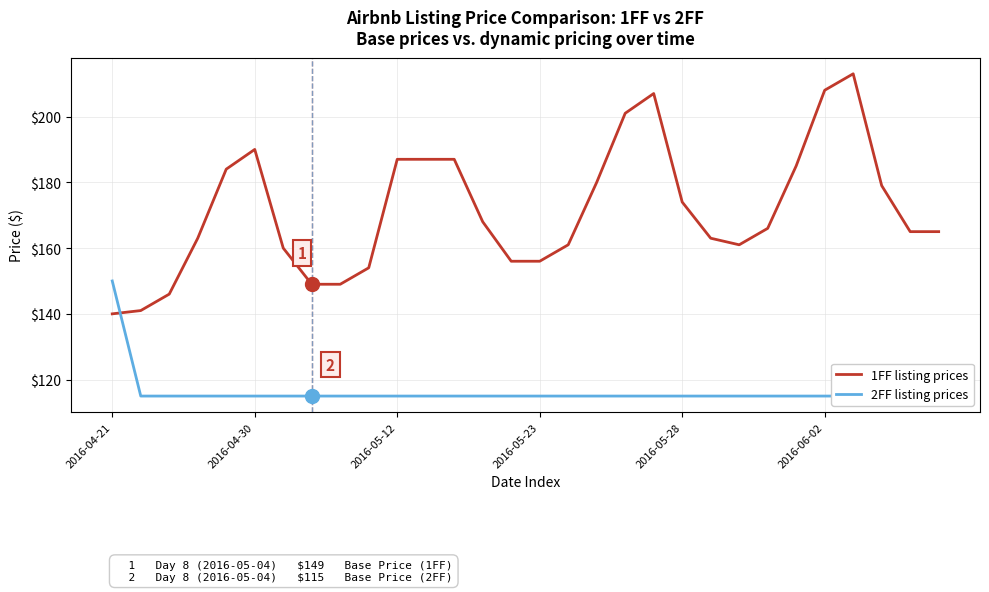

The 2FF listing prices series shows 115 at 14. True or false?

True